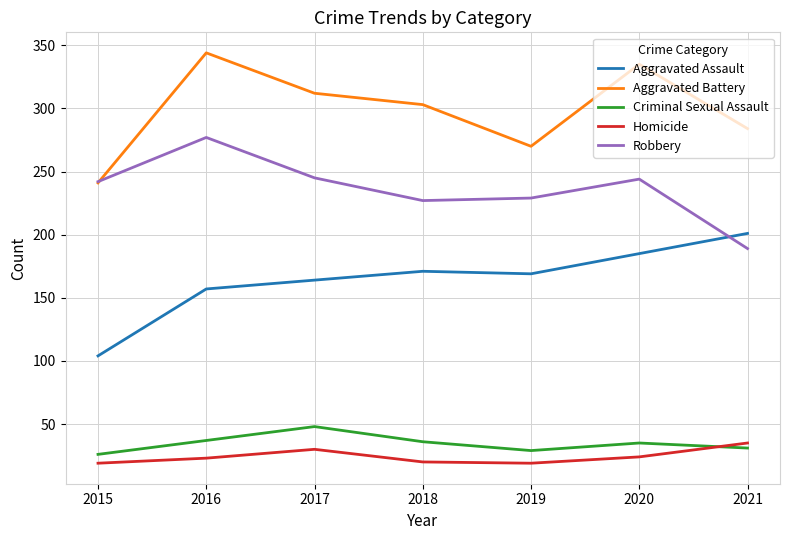

True or false: Criminal Sexual Assault and Aggravated Battery cross at least once.

False